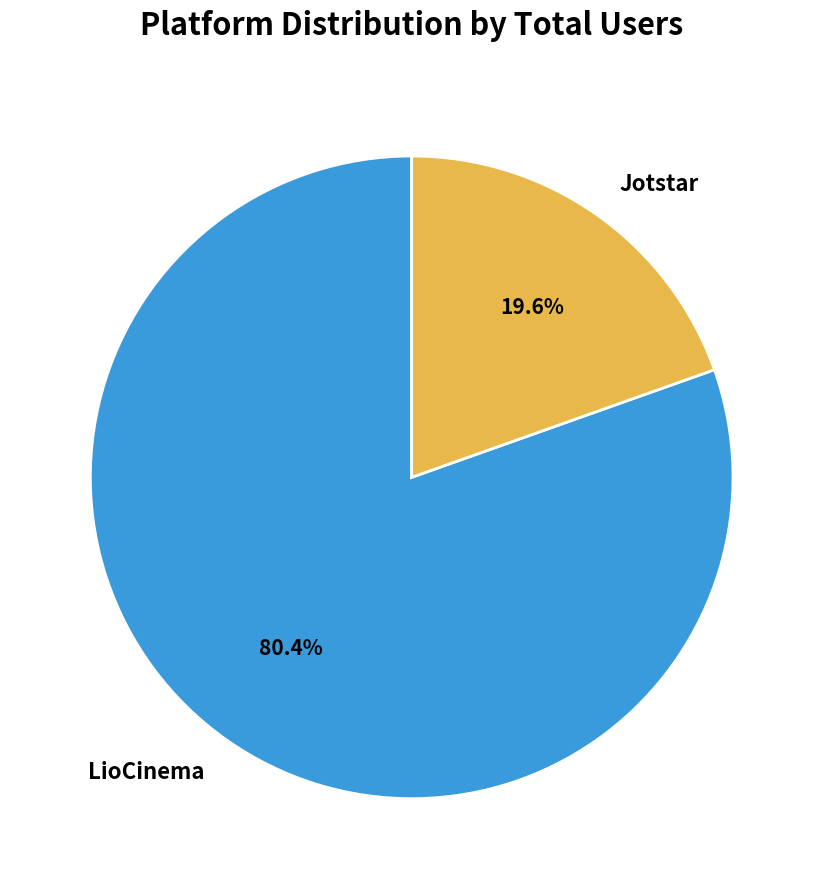

To the nearest percent, what is the combined percentage of Jotstar and LioCinema?

100%